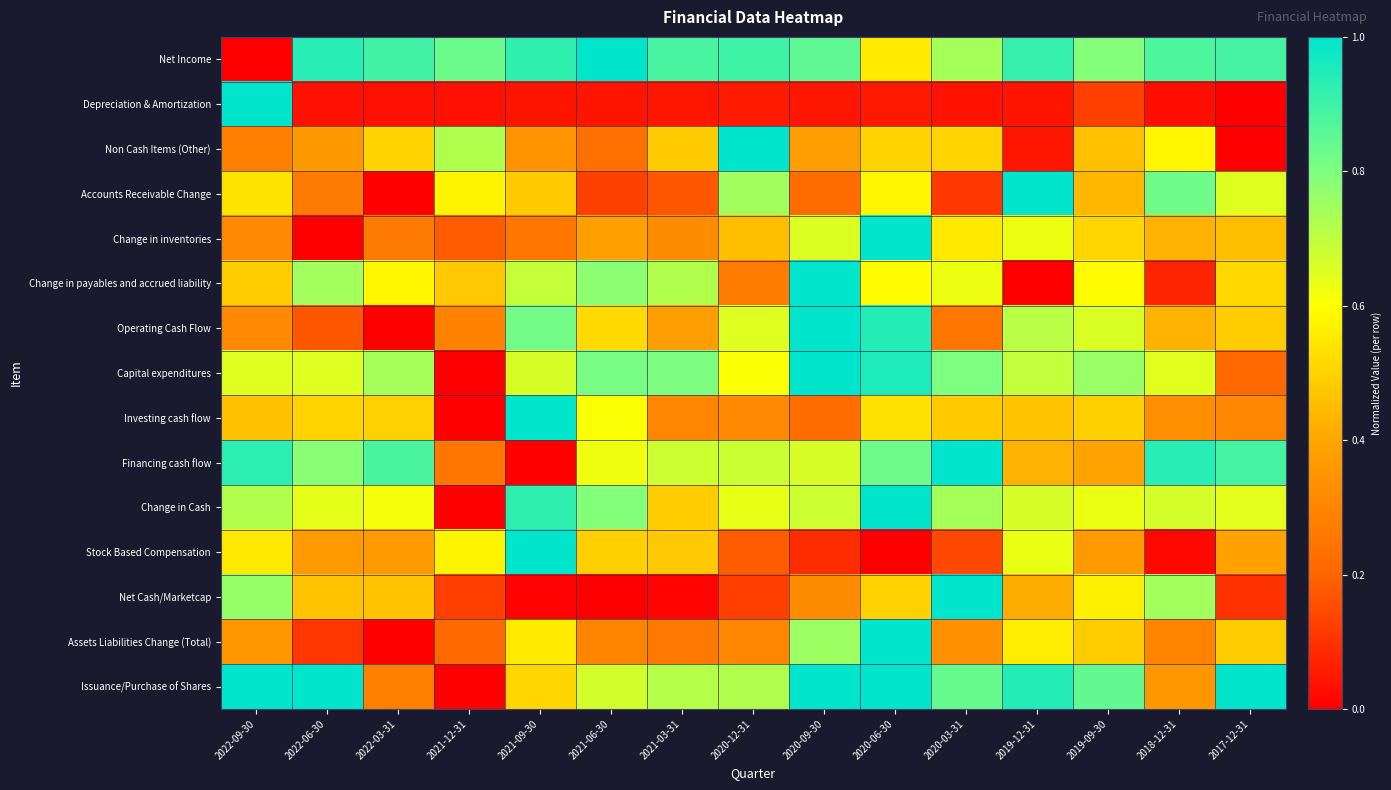

At which category is the sum across all series the highest?

2020-06-30